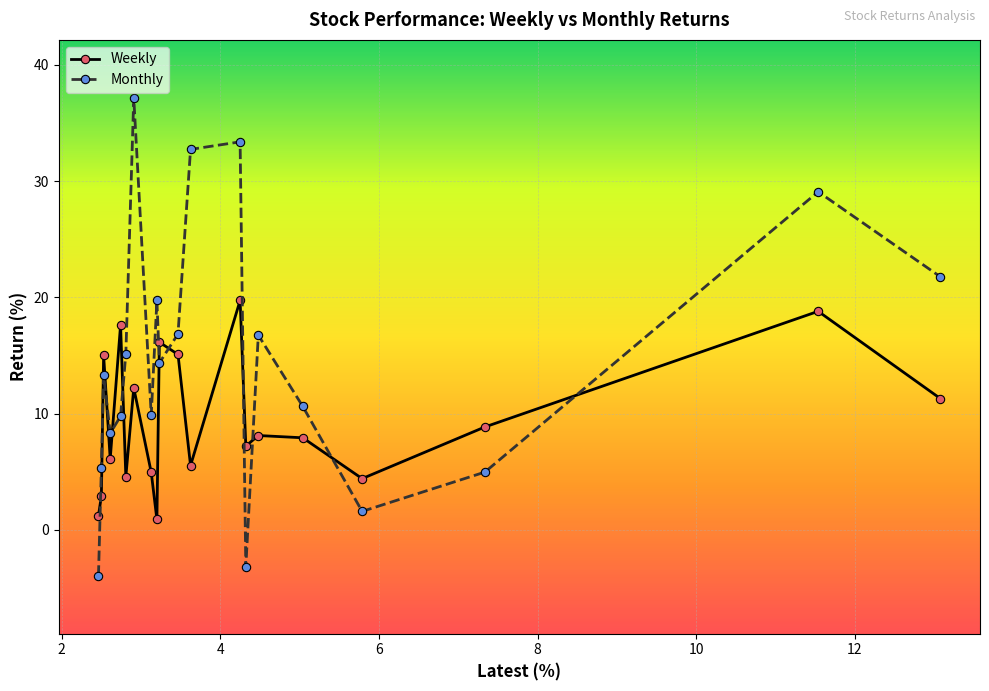

Which series has the largest total across all categories?

Monthly